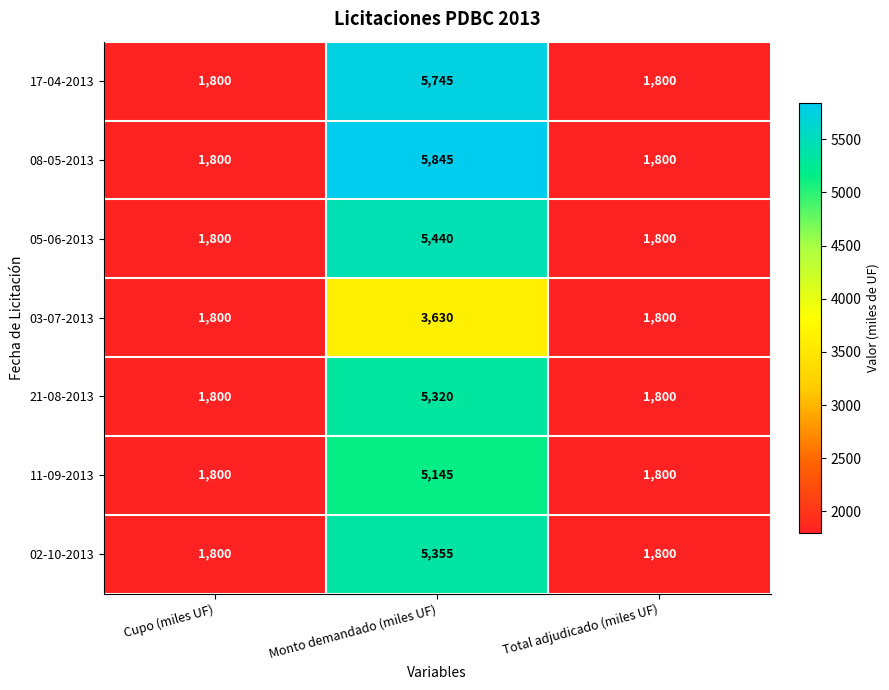

What is the sum of the 05-06-2013 values at Cupo (miles UF) and Monto demandado (miles UF)?

7240